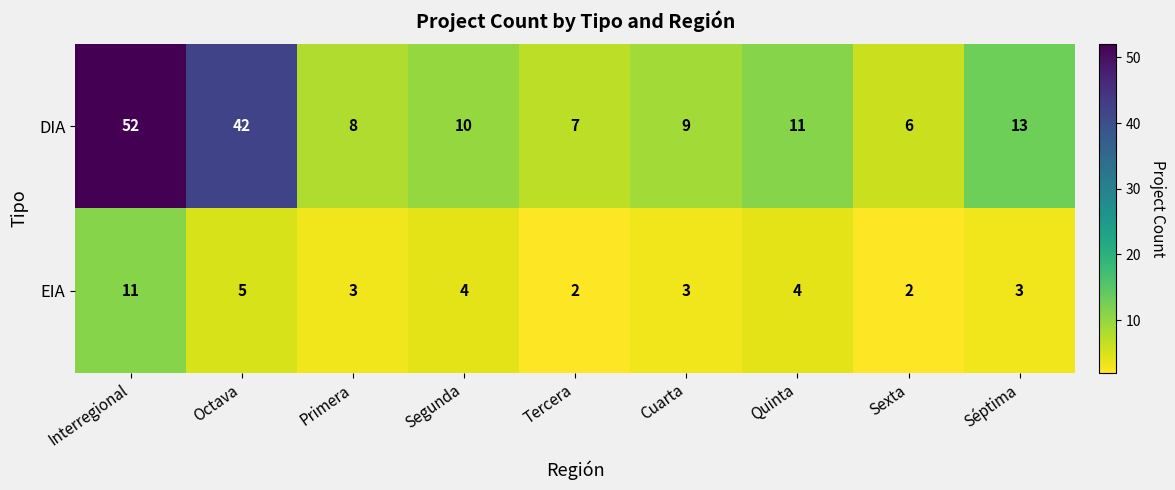

Reading left to right, what are all the values shown in this chart?

DIA: 52	42	8	10	7	9	11	6	13
EIA: 11	5	3	4	2	3	4	2	3